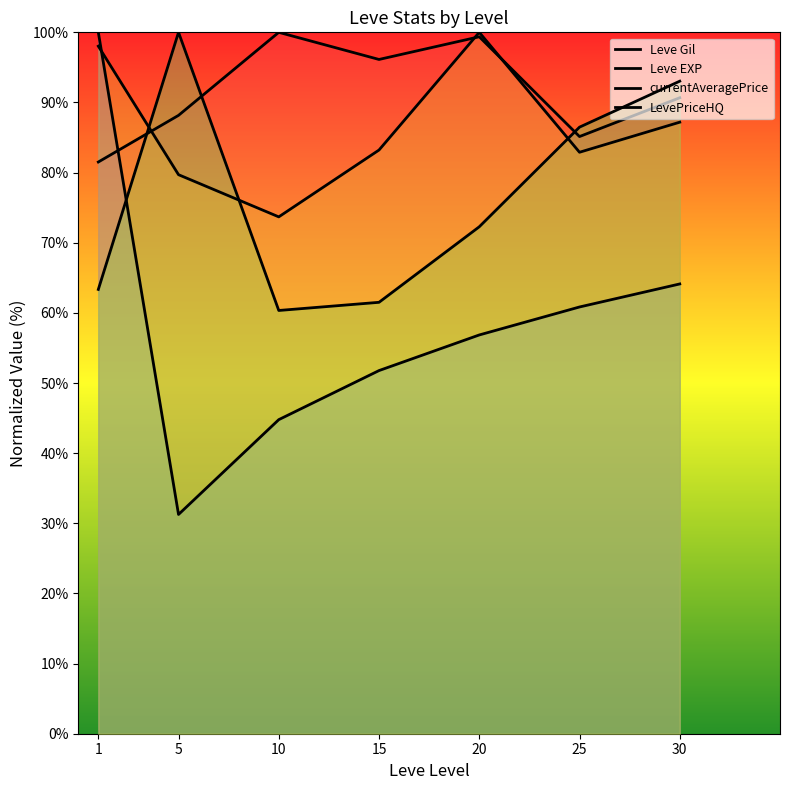

True or false: Leve Gil has a value of 52.8 at 15.

False